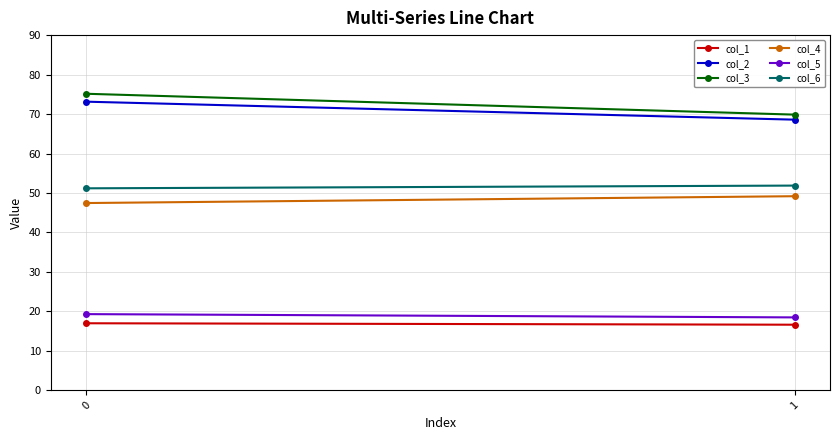

What is the sum of the col_1 values at 1 and 0?

33.6